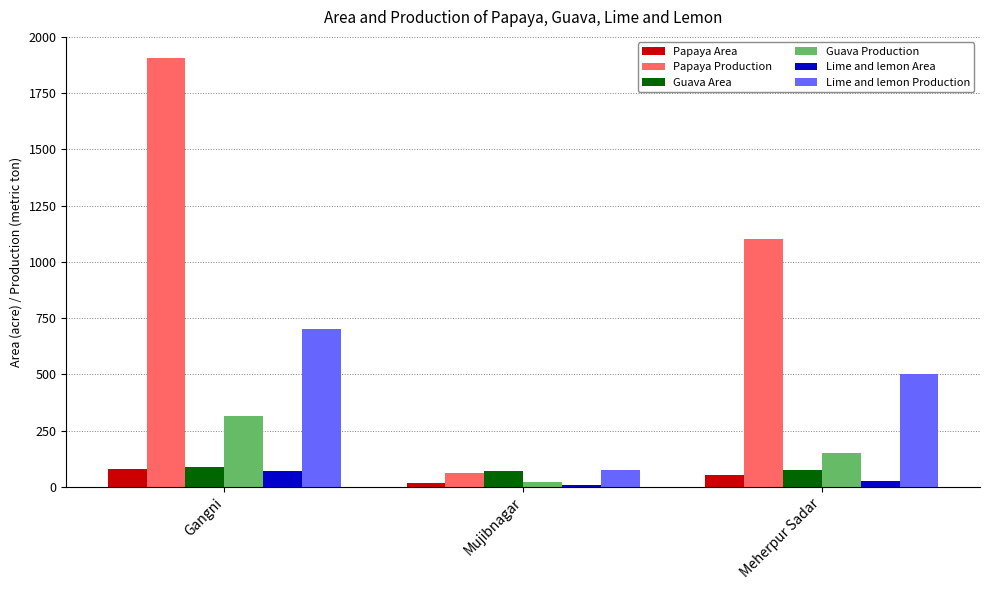

What is the lowest value of the Lime and lemon Production series?

75.0